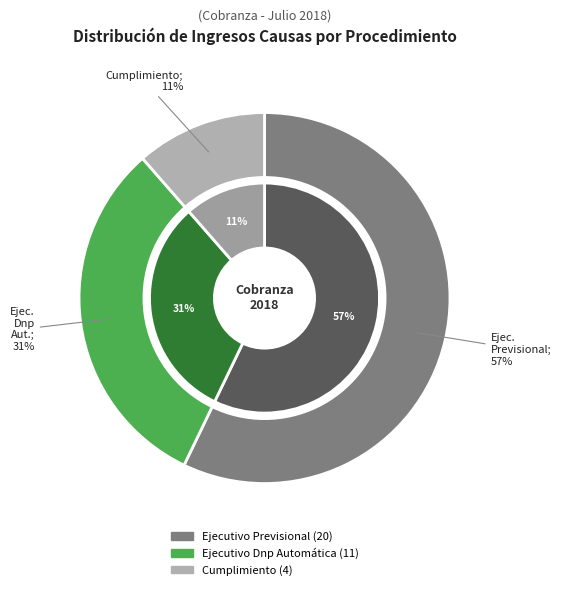

To the nearest percent, what percentage of the pie is Cumplimiento?

11%